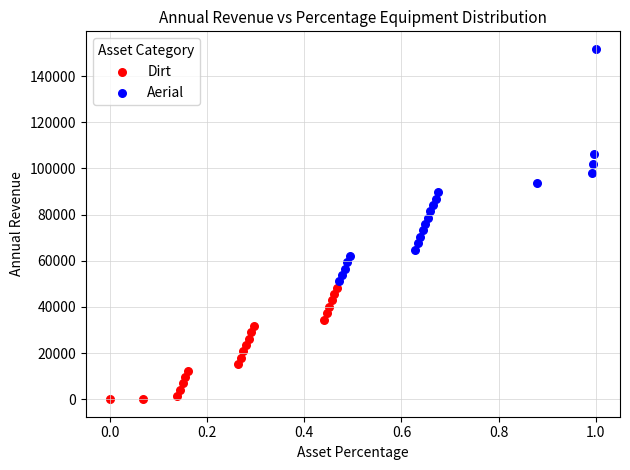

Which series reaches the maximum Y coordinate?

Aerial